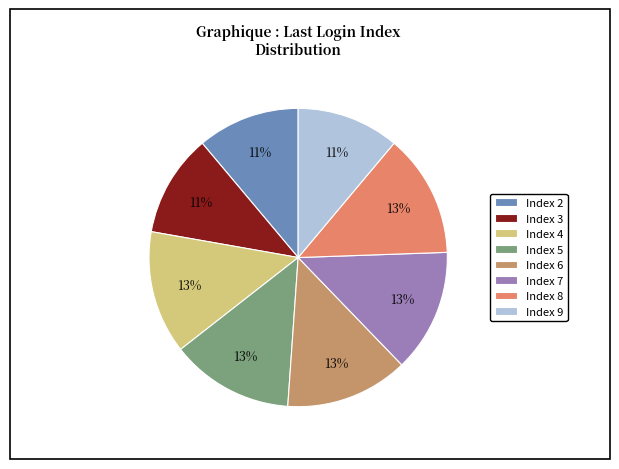

Which category has the biggest portion of the pie?

8